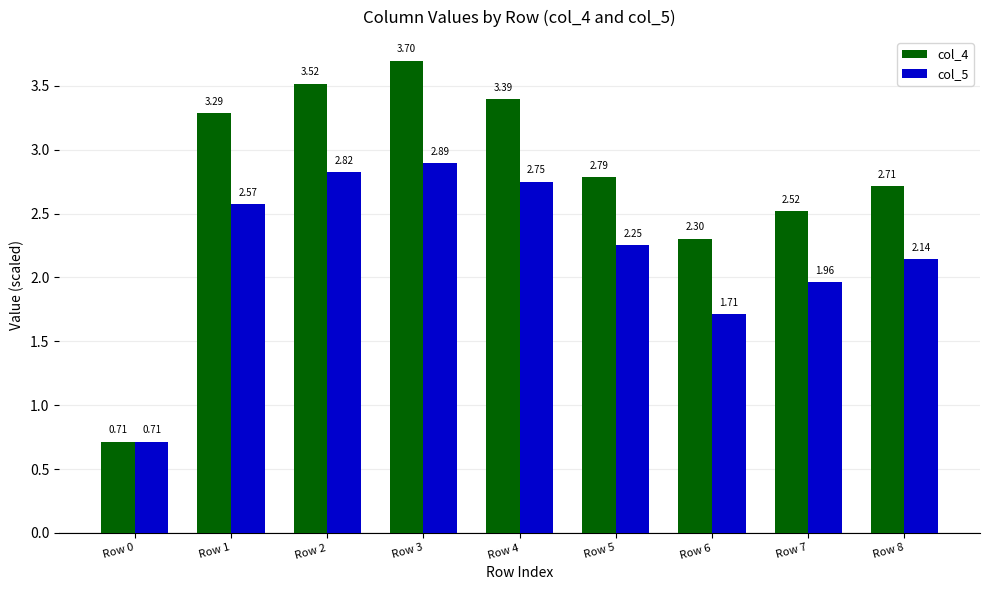

At which label is col_5 closest to 1?

Row 0